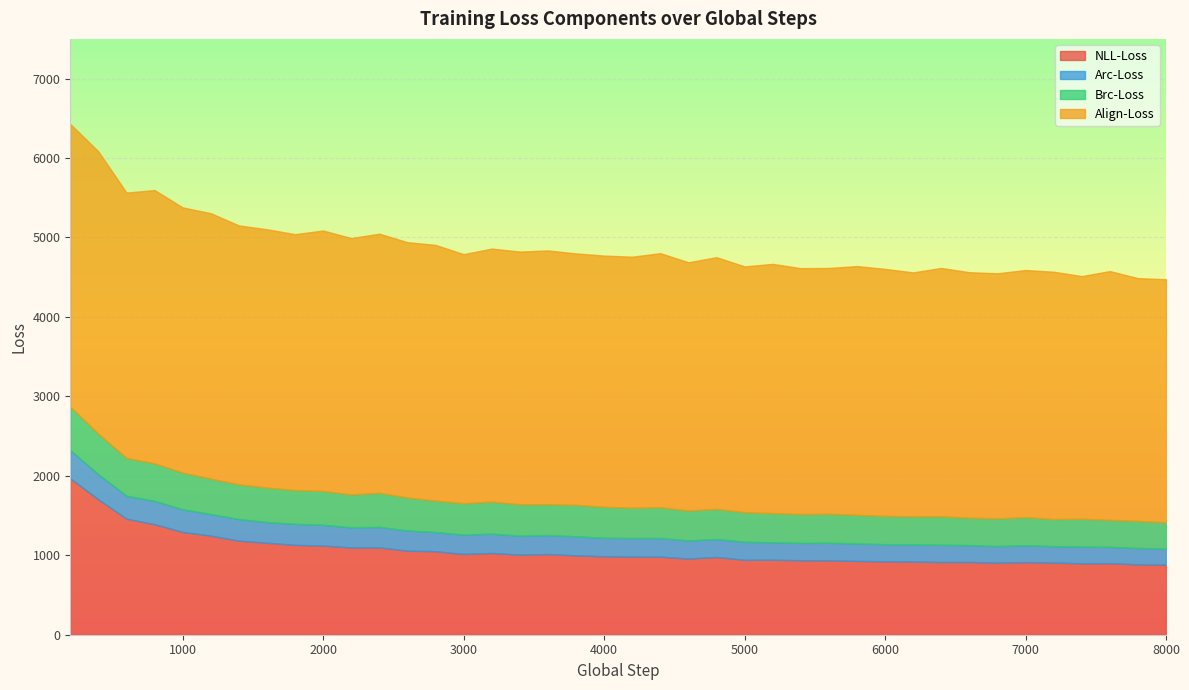

What is the spread (max minus min) of values at 6?

2991.0